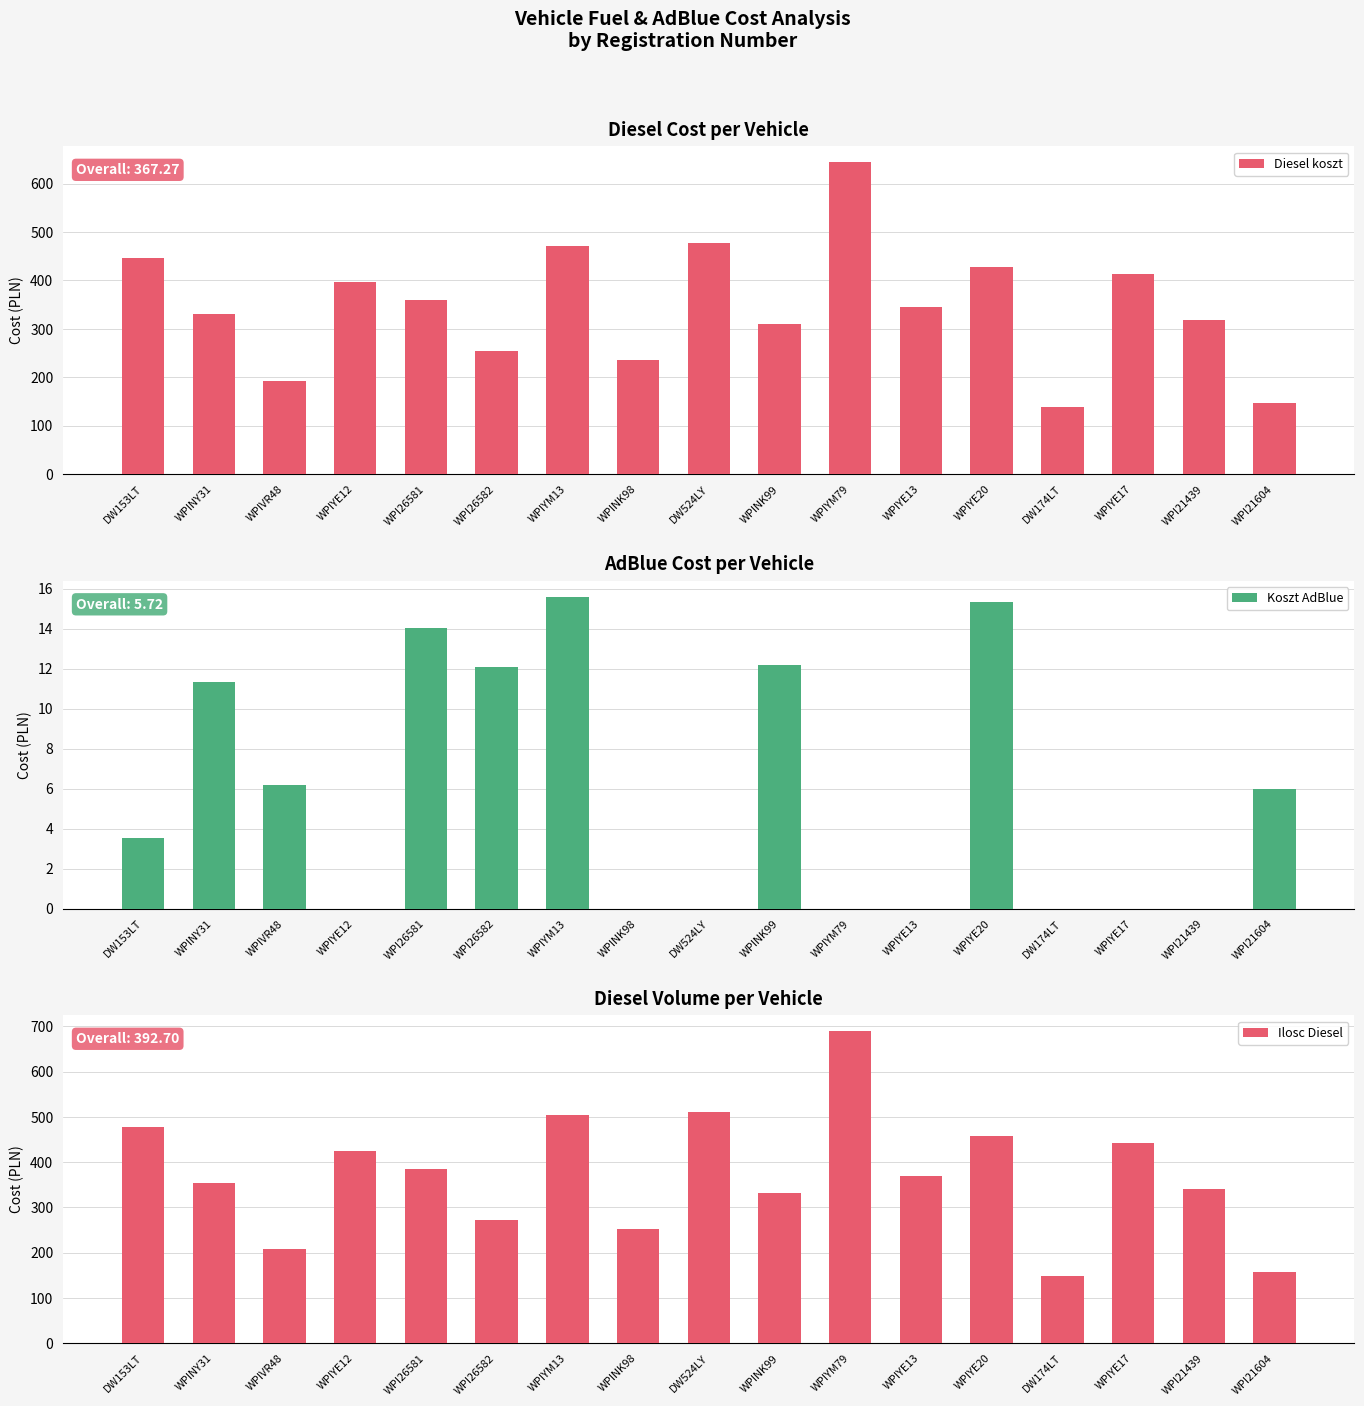

Rank the series at WPIYE17 from lowest to highest value.

Koszt AdBlue, Diesel koszt, Ilosc Diesel